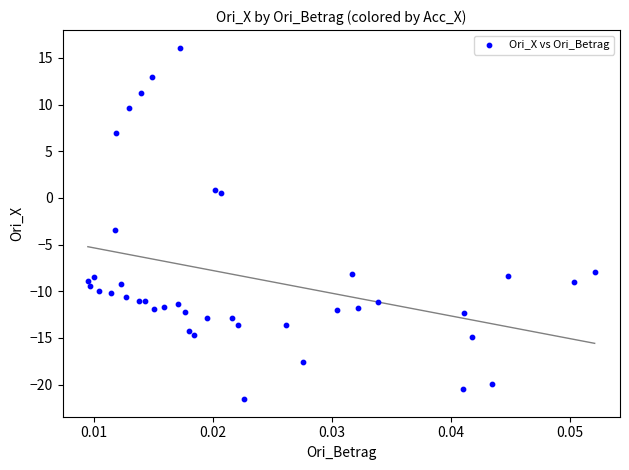

What Y value in the scatter plot is closest to -2?

-3.4